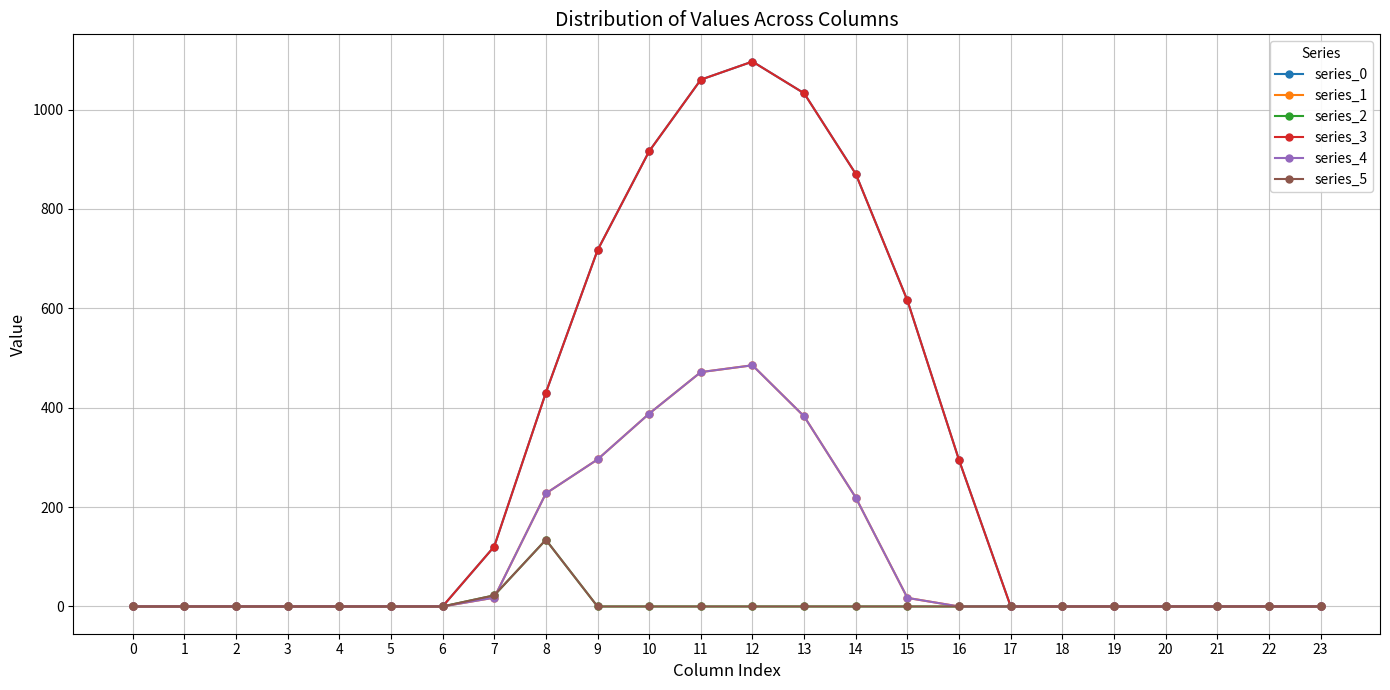

Does the chart have visible grid lines?

Yes